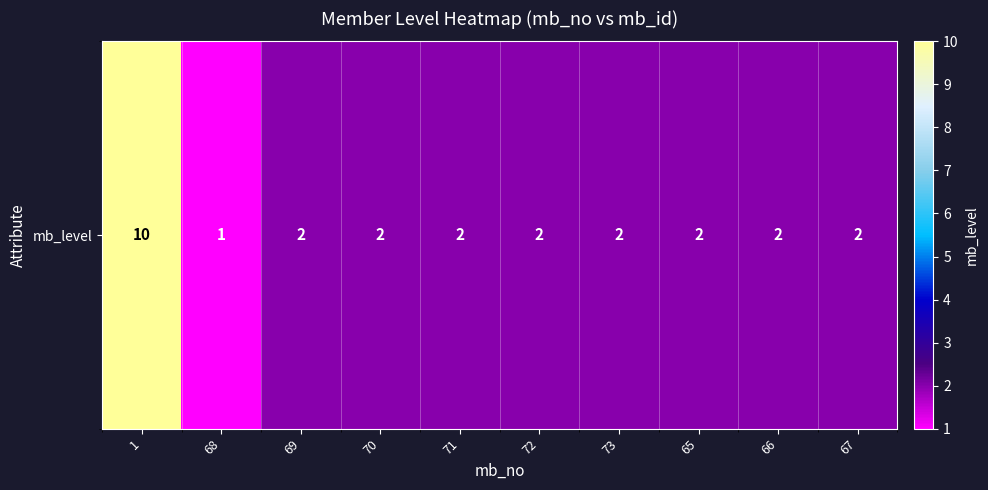

What is the ratio of the value at 70 to the value at 1?

0.2